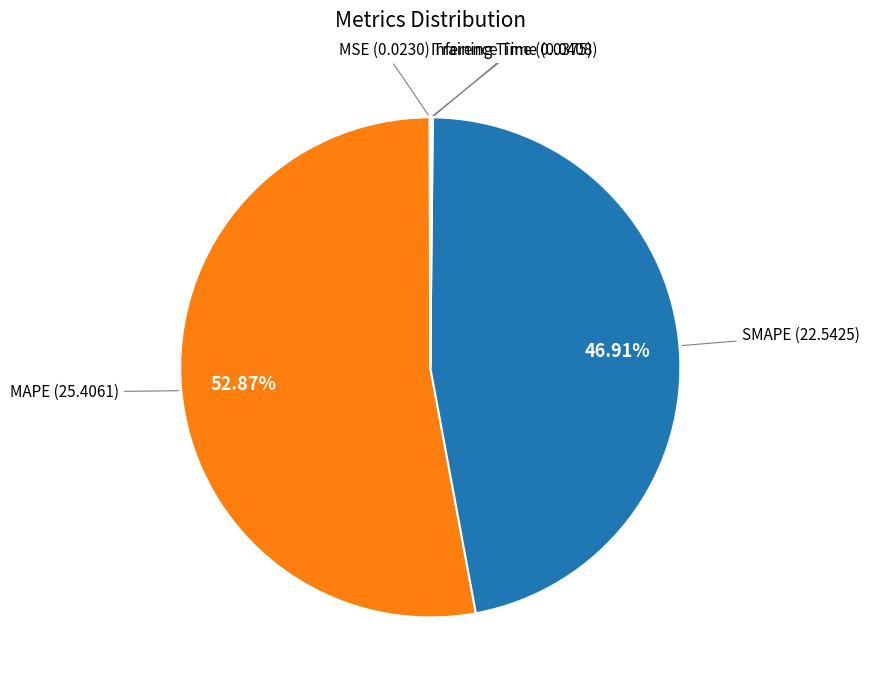

Which slice is the largest?

MAPE